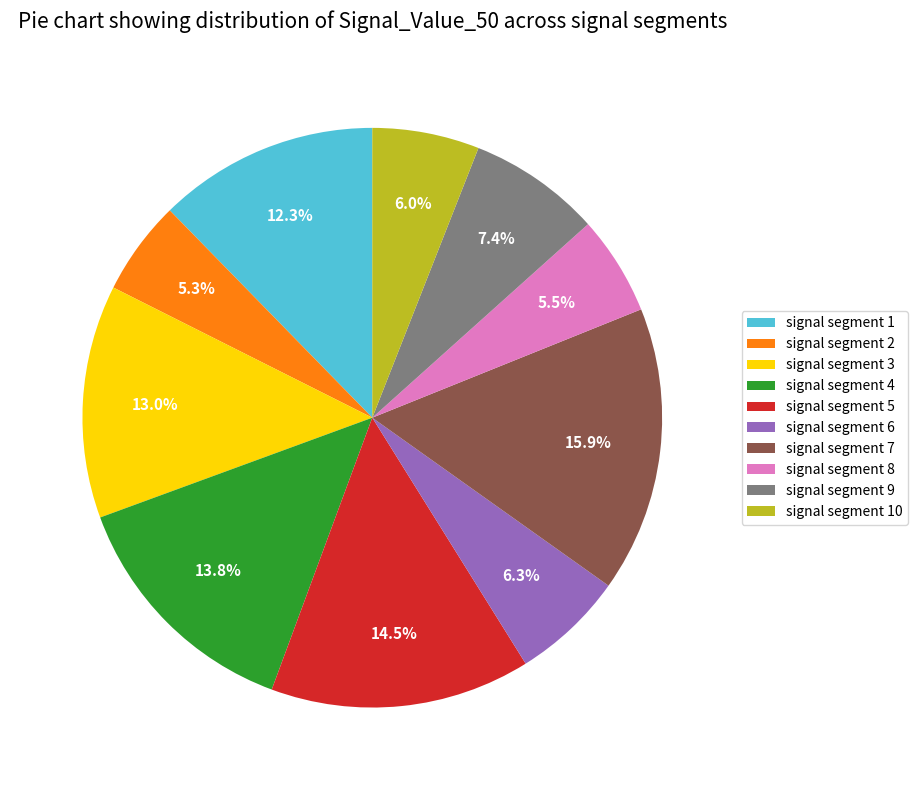

Which has a higher value, signal segment 1 or signal segment 3?

signal segment 3